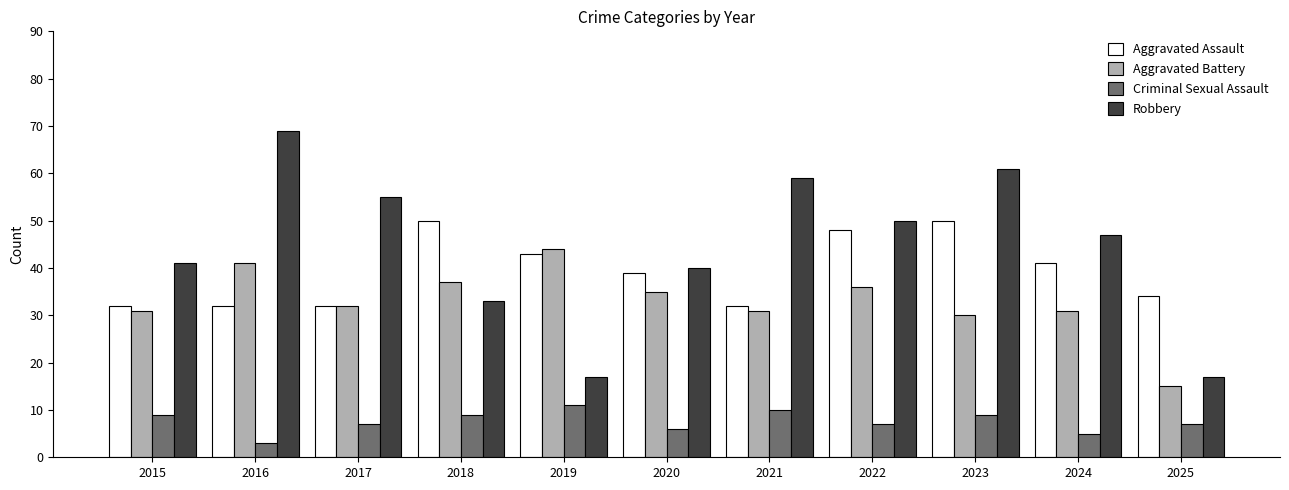

What is the sum of all Robbery values?

489